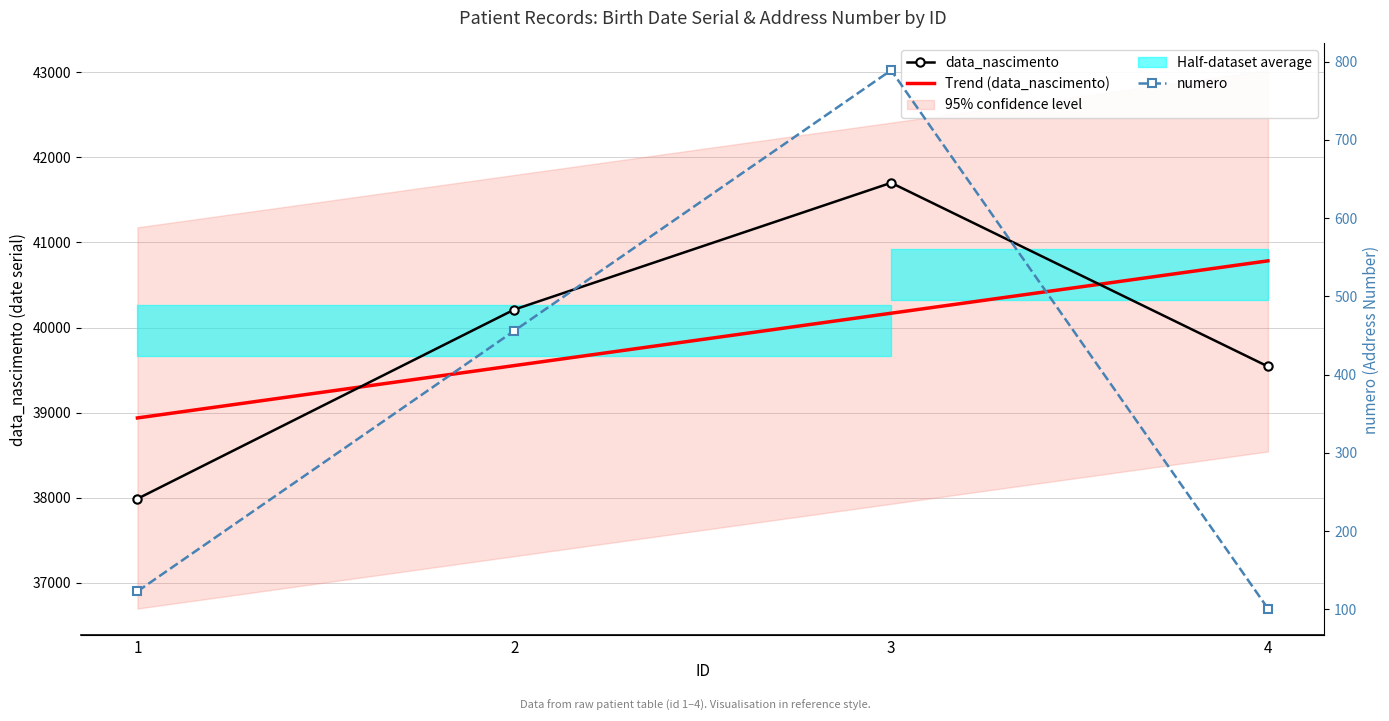

True or false: numero and data_nascimento intersect in this chart.

False